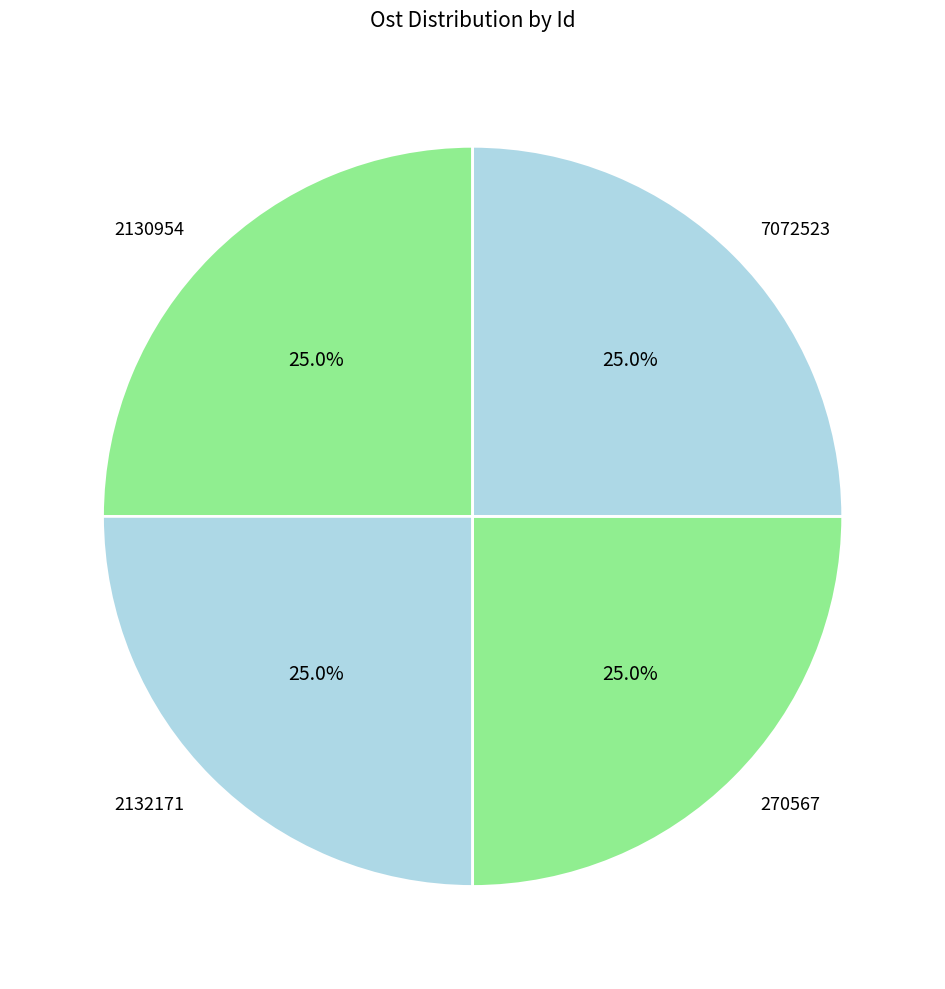

What portion of the pie excludes 2130954?

75.0%